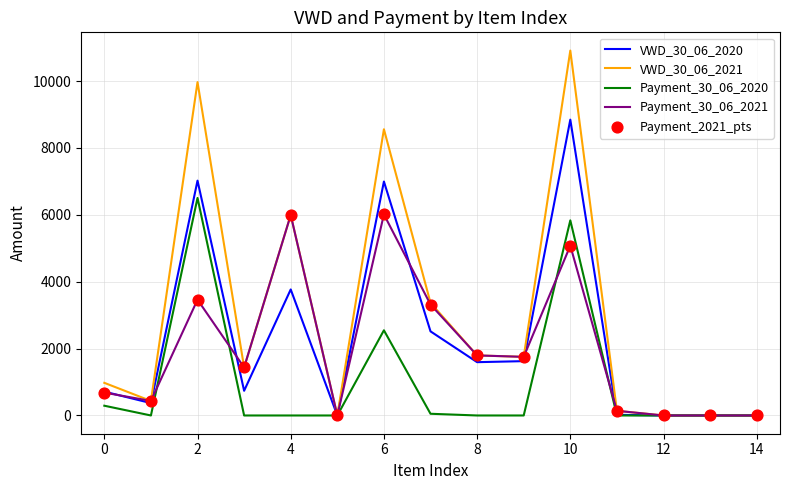

Which series has the largest total across all categories?

VWD_30_06_2021